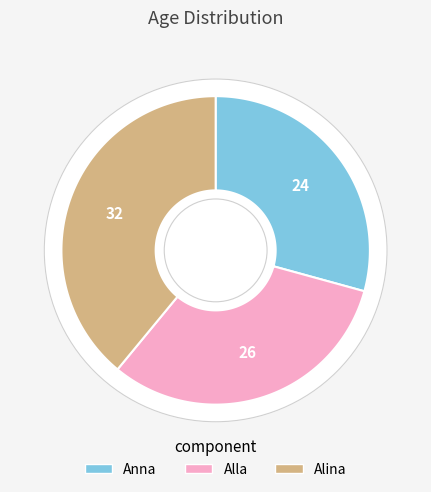

To the nearest percent, what is the combined percentage of Alina and Anna?

68%